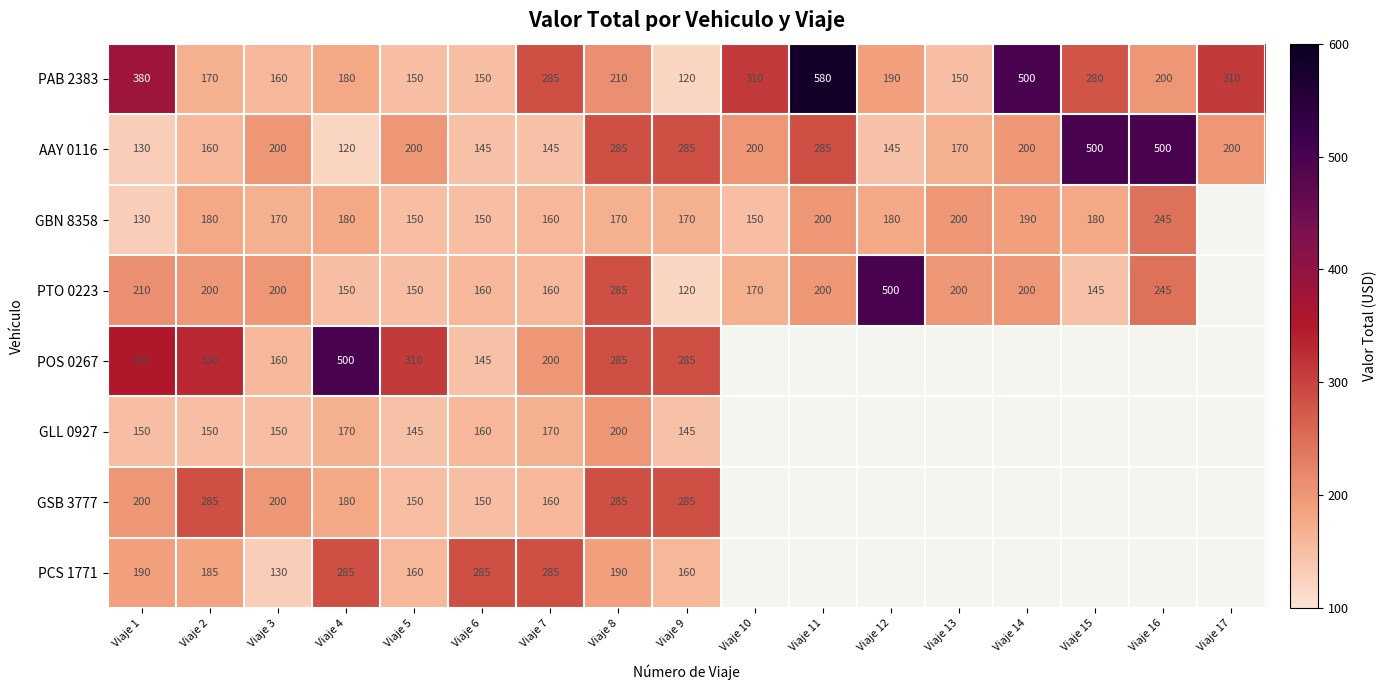

What is the difference between the PTO 0223 values at Viaje 16 and Viaje 2?

45